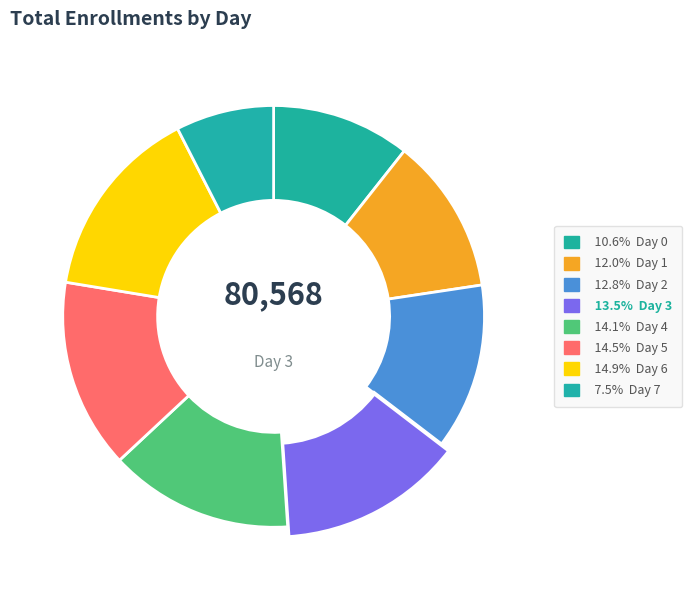

Is 7 the majority of the pie?

No